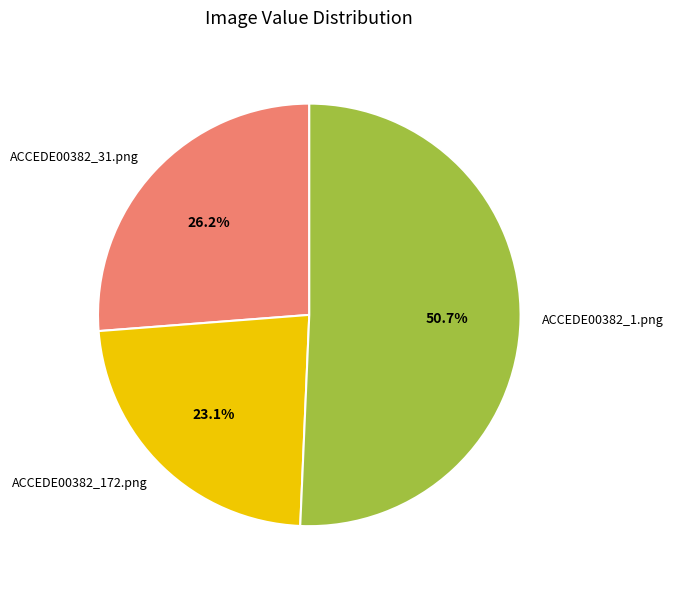

To the nearest percent, what is the difference between the ACCEDE00382_1.png and ACCEDE00382_172.png slice percentages?

28%